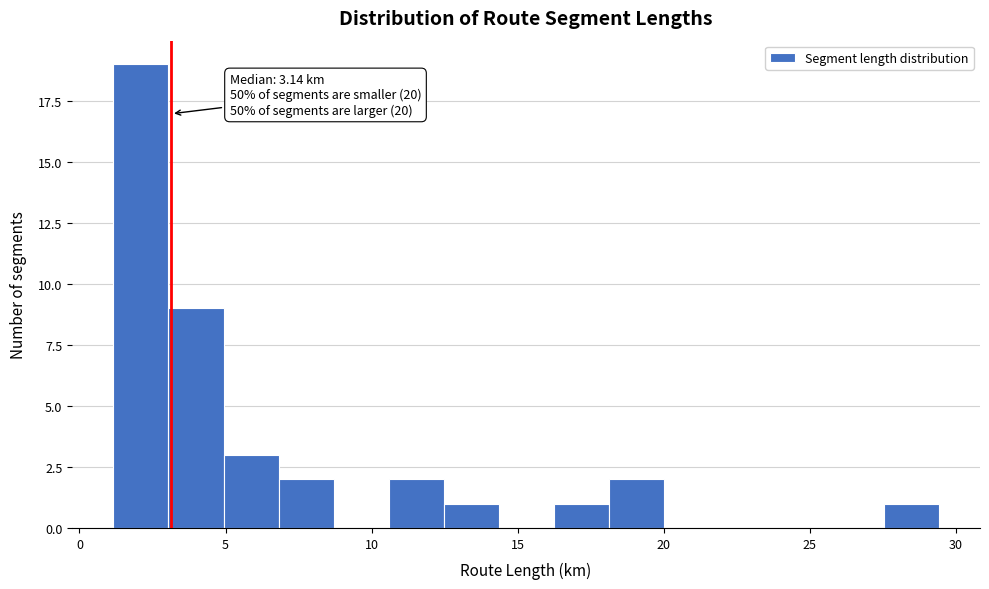

Around what value on the x-axis is the tallest bar? Give the approximate position of its centre, as read against the axis.

2.0